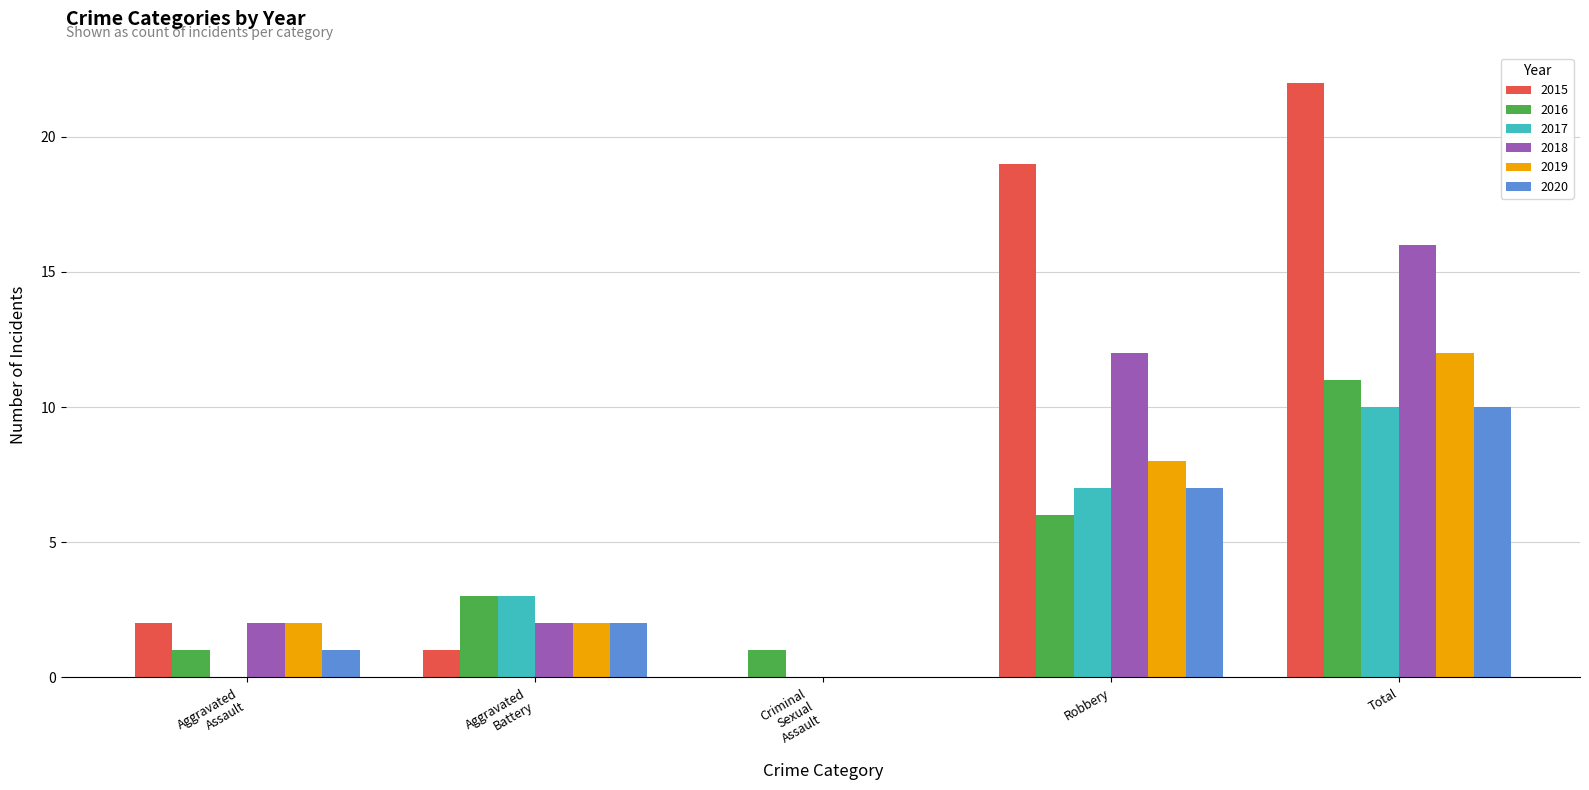

What is the greatest value displayed?

22